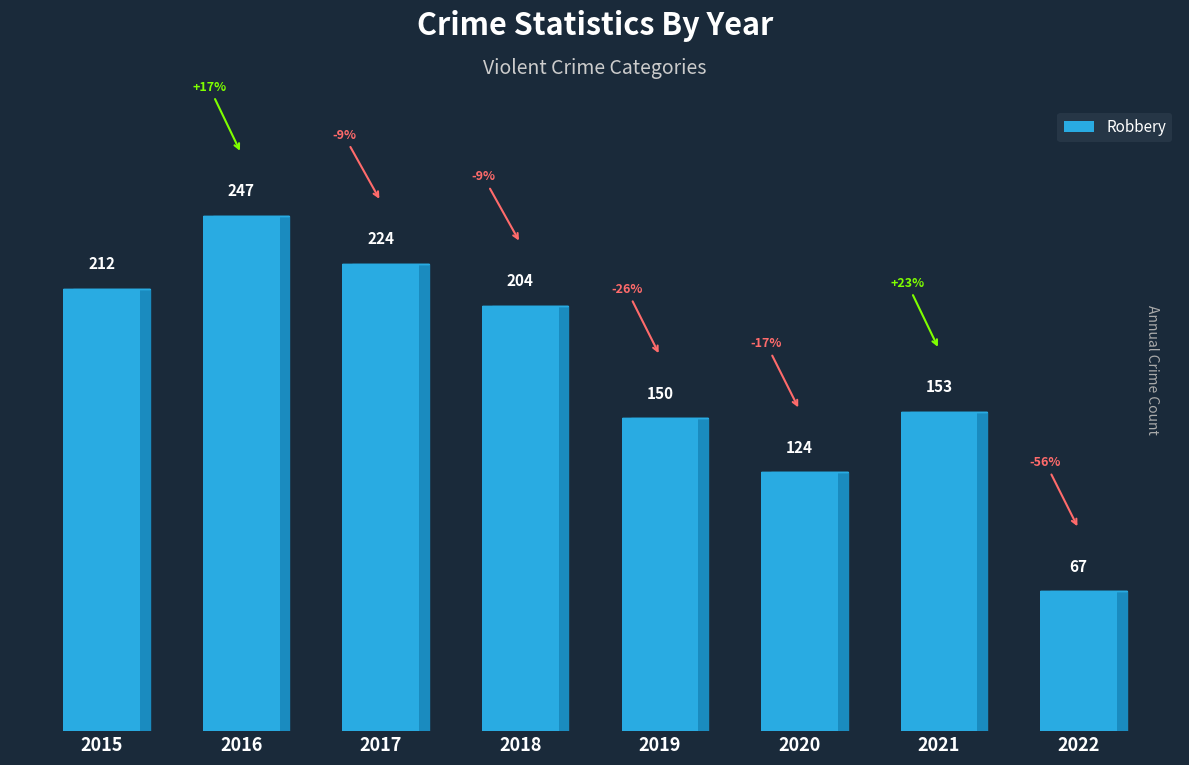

The chart shows a value of 224 at 2017. True or false?

True